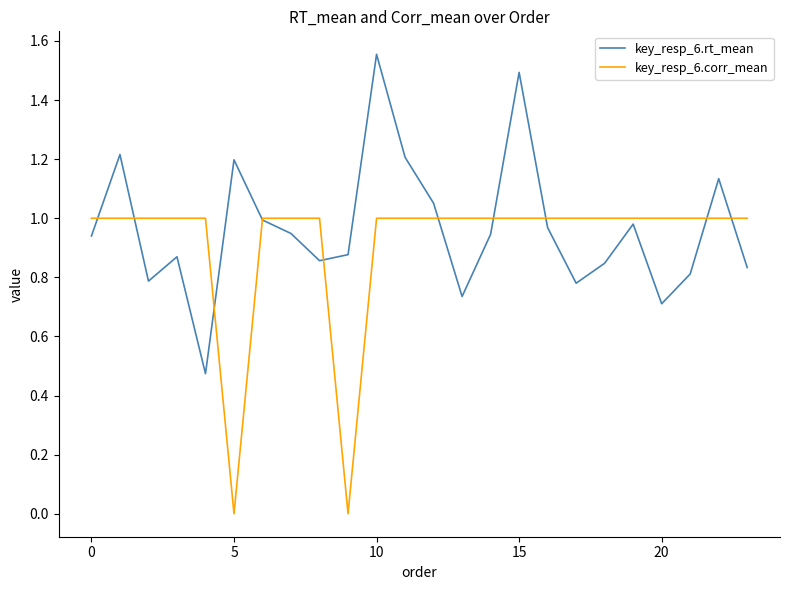

Rank the series by their maximum value, from lowest to highest.

key_resp_6.corr_mean, key_resp_6.rt_mean